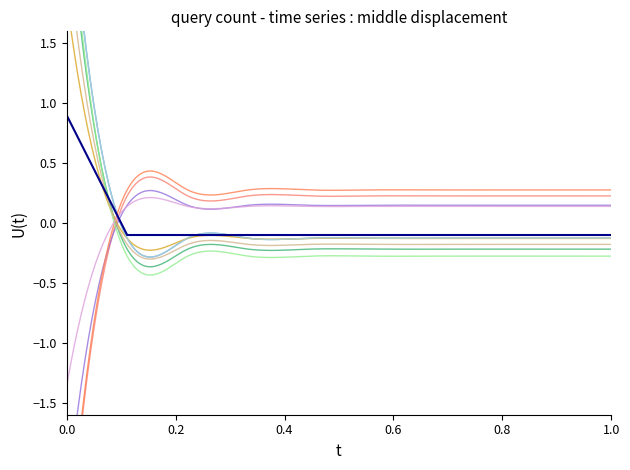

Reading right to left, extract all data points from this chart.

-0.1	-0.1	-0.1	-0.1	-0.1	-0.1	-0.1	-0.1	-0.1	0.9